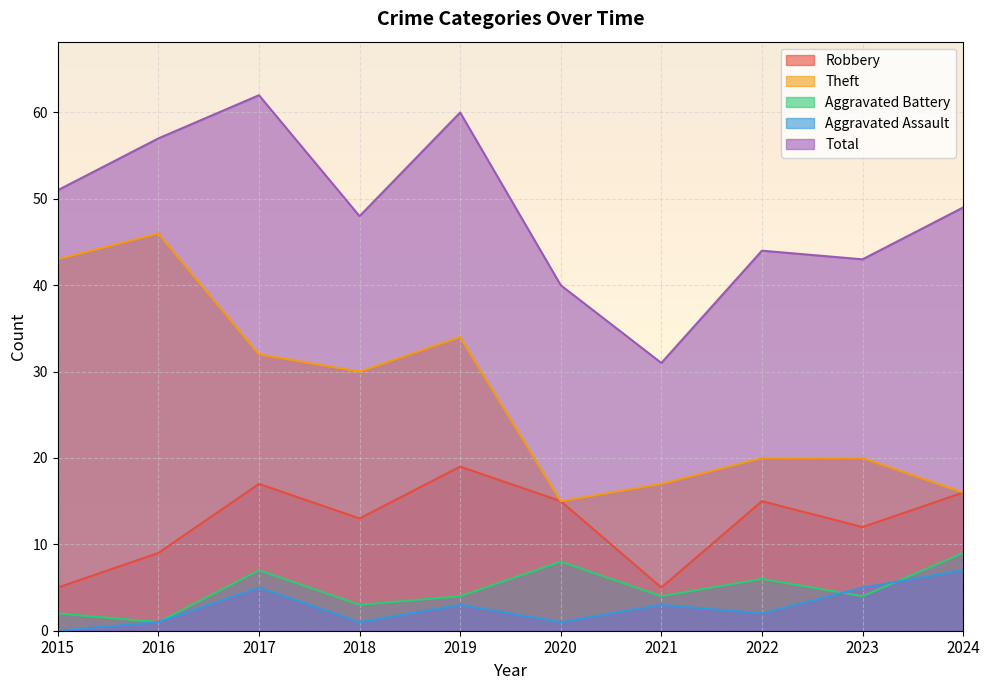

At 2017, list the series in order from largest to smallest.

Total, Theft, Robbery, Aggravated Battery, Aggravated Assault